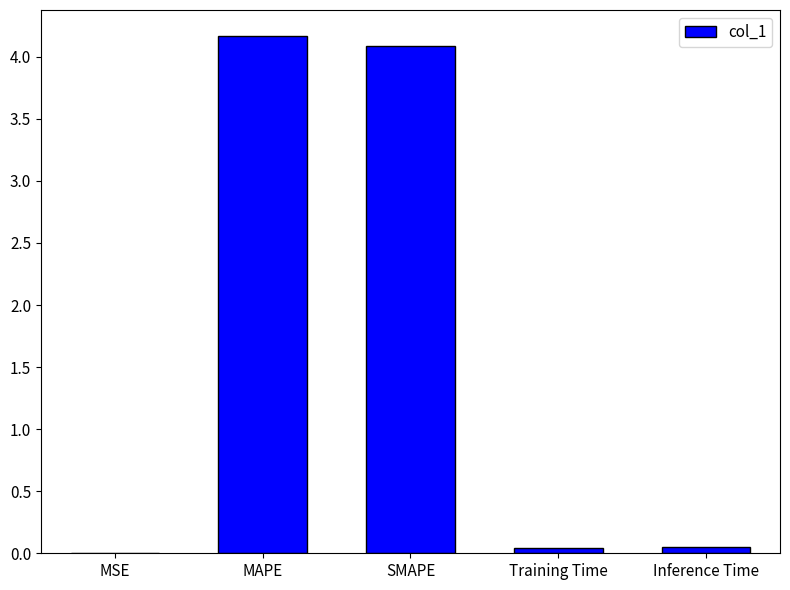

What is the greatest value displayed?

4.2